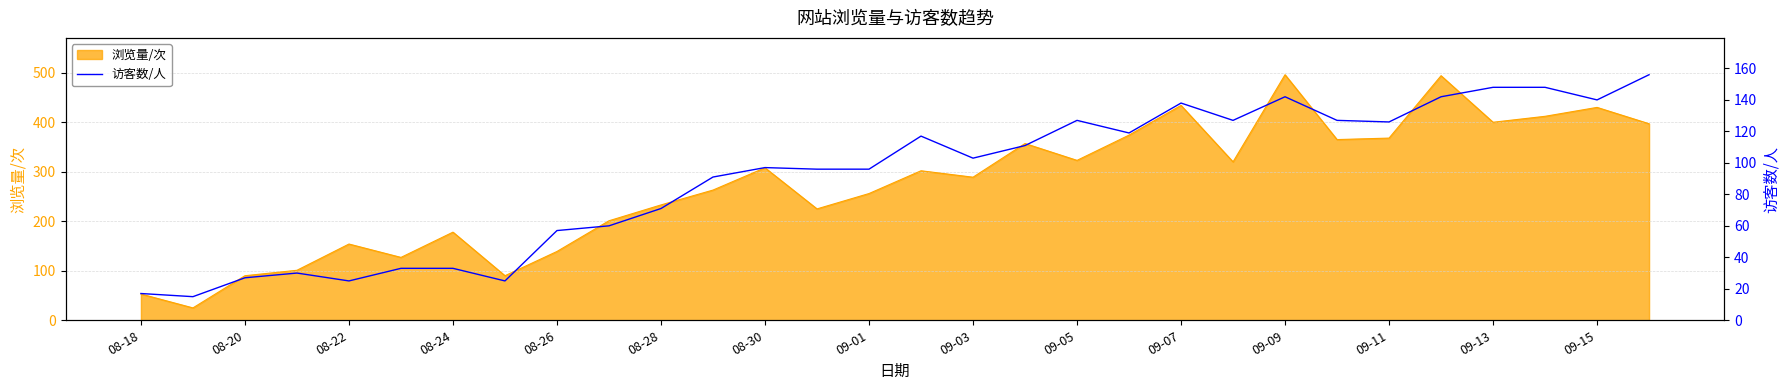

Is it true that 浏览量/次 equals 139 at 08-26?

True